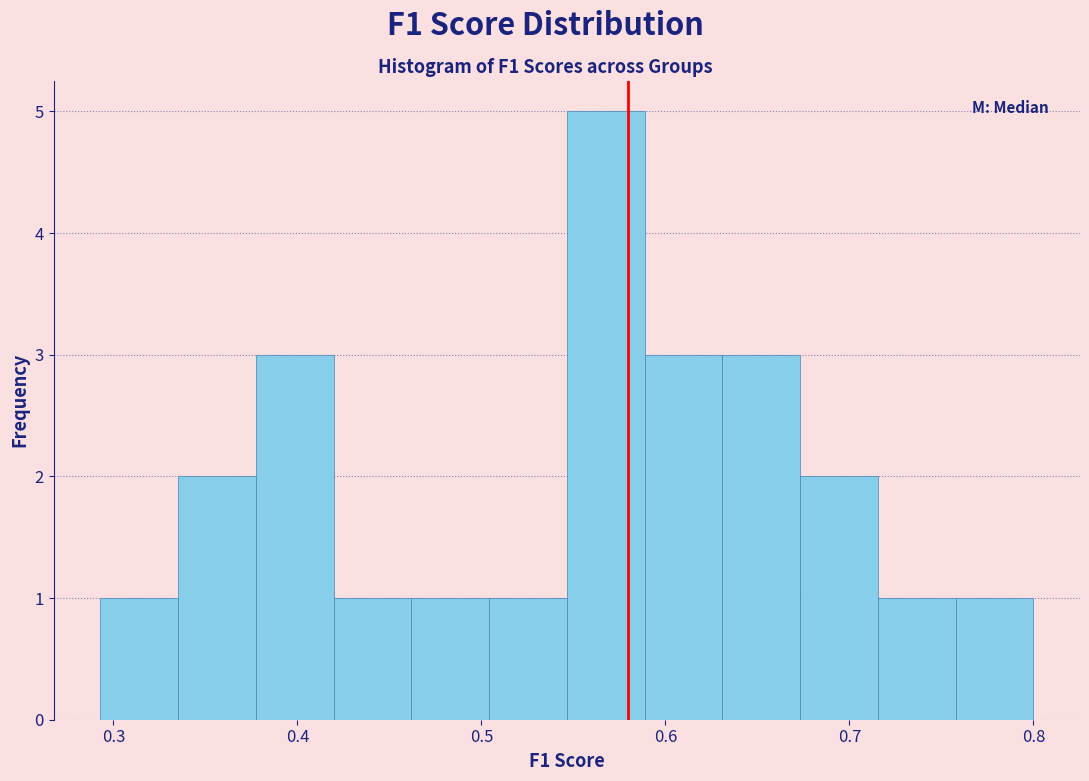

How tall is the bar that spans 0.34 to 0.38 on the x-axis? Neither the bar edges nor the heights are printed on the chart, so give them approximately, as read against the axes.

2